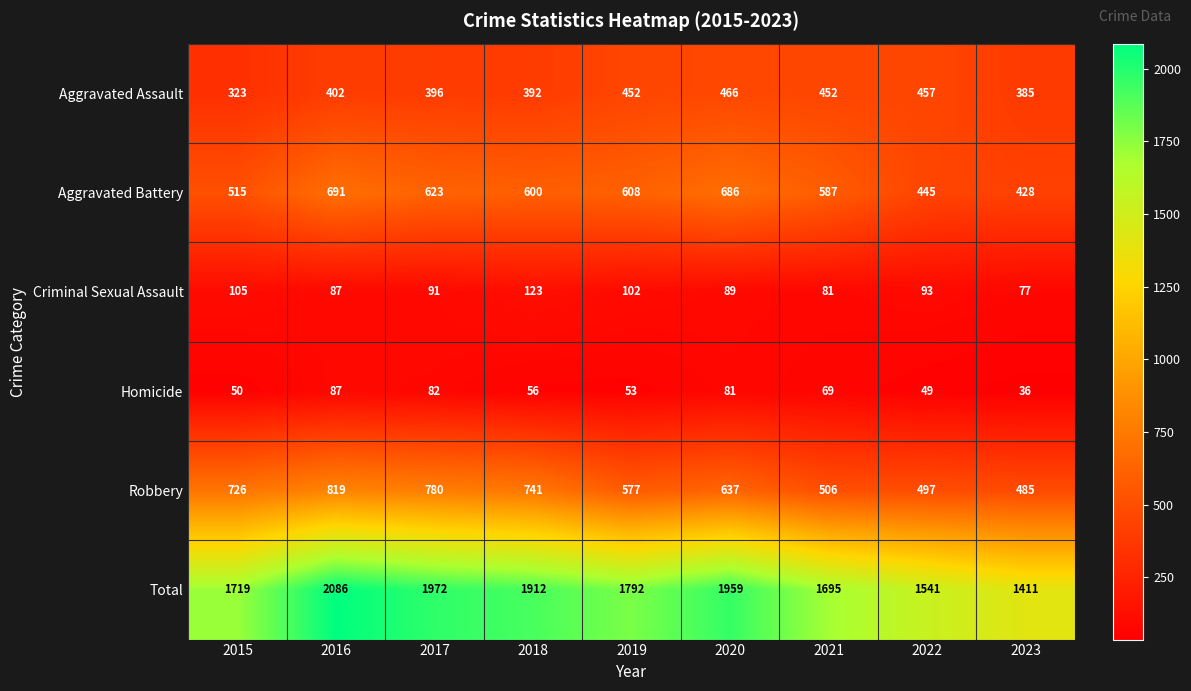

What is the difference between the highest and lowest values at 2018?

1856